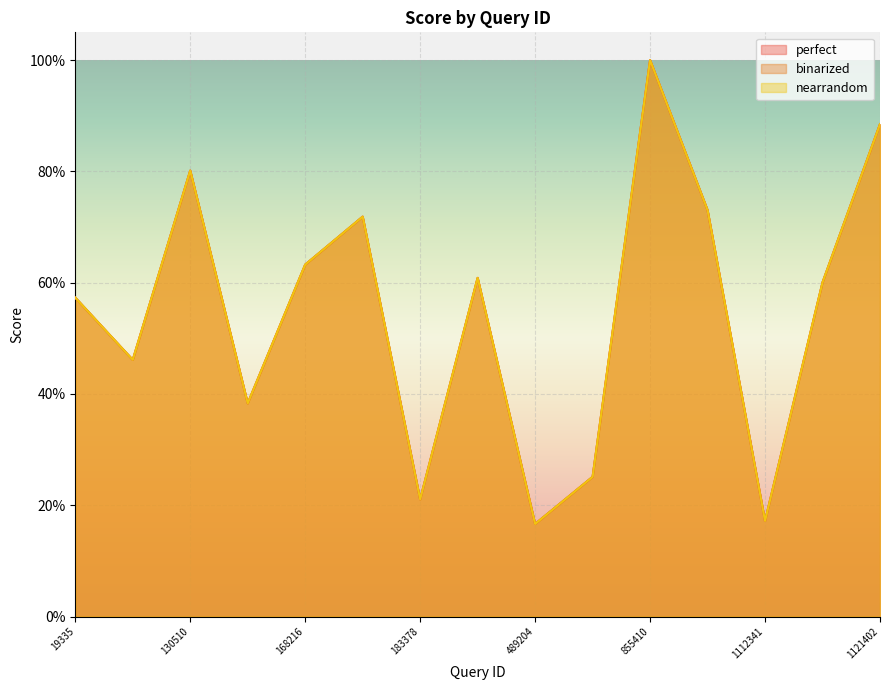

List the labels in order of perfect value, largest first.

855410, 1121402, 130510, 962179, 182539, 168216, 359349, 1114819, 19335, 47923, 148538, 527433, 183378, 1112341, 489204